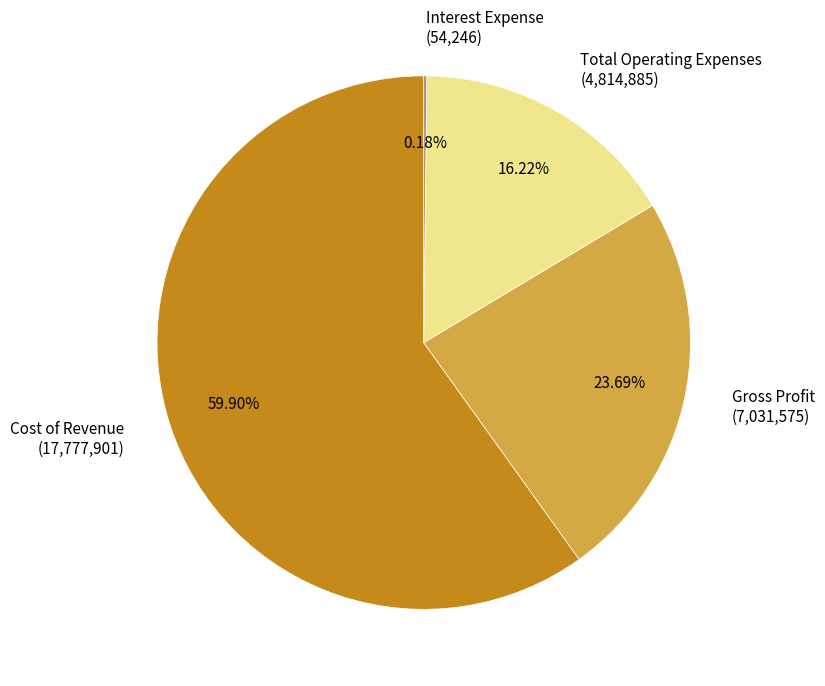

What is the largest slice in the pie chart?

Cost of Revenue